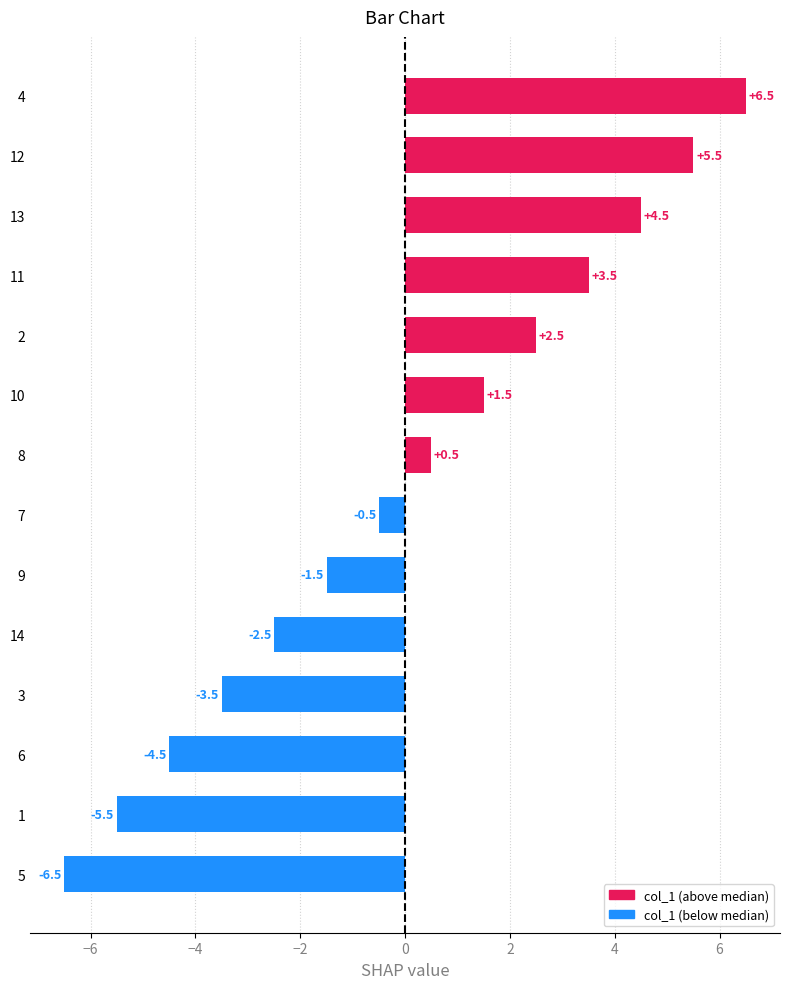

How many values are above zero?

7